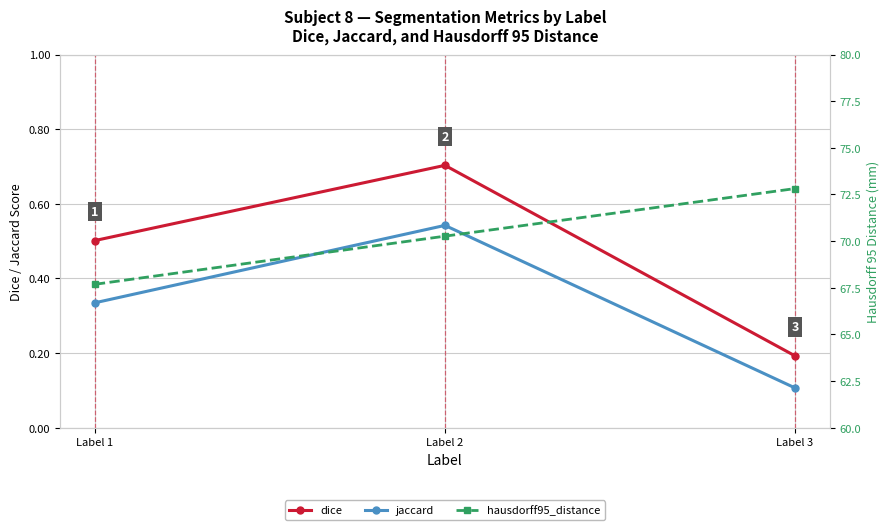

What is the total value across all series at Label 1?

68.5